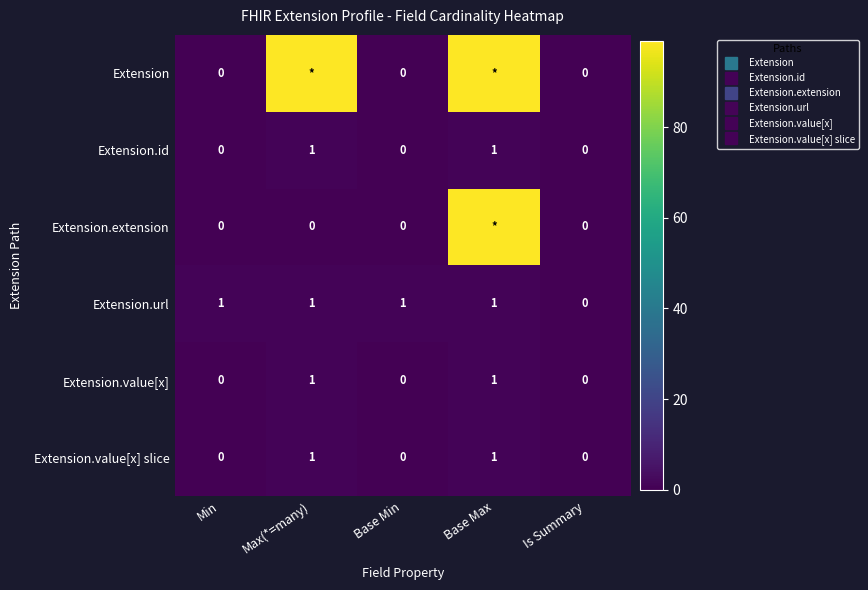

What is the total value across all series at Base Max?

202